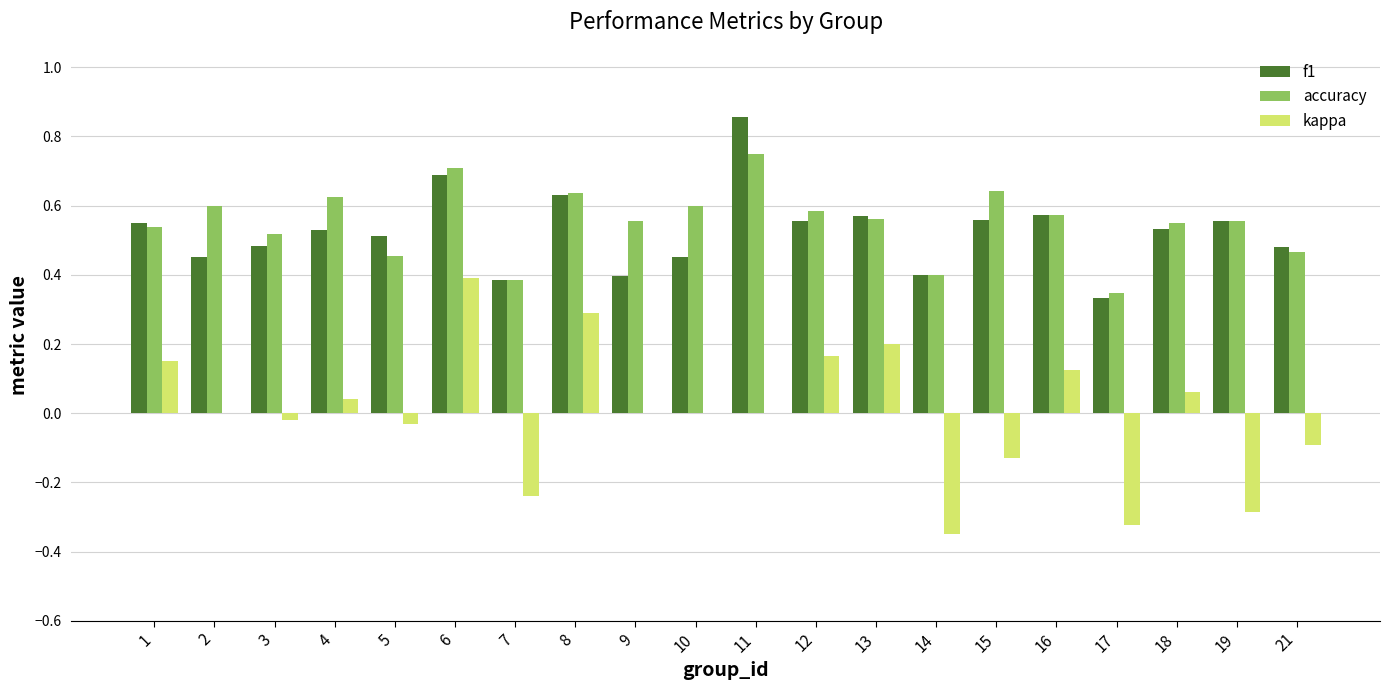

True or false: f1 has a value of 0.3 at 13.

False